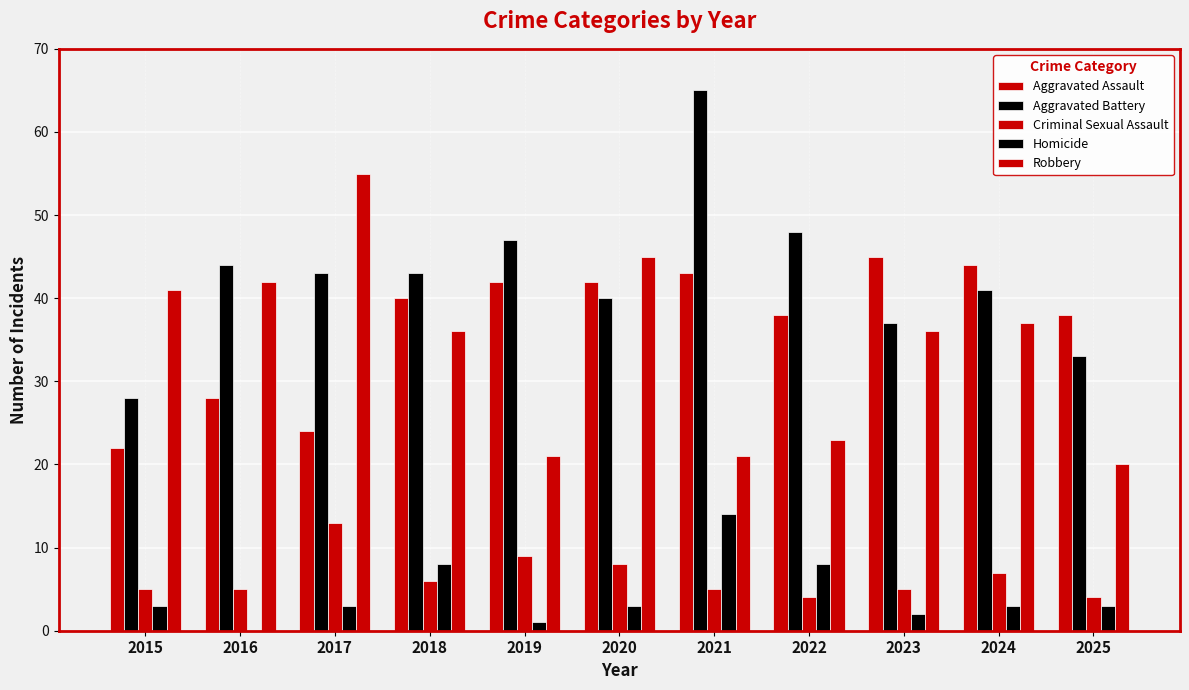

Is it true that Homicide equals 3 at 2024?

True